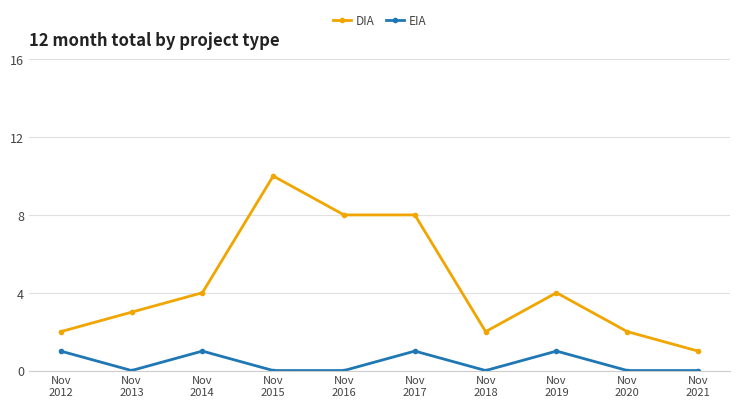

What is the difference between the maximum and minimum values in the EIA series?

1